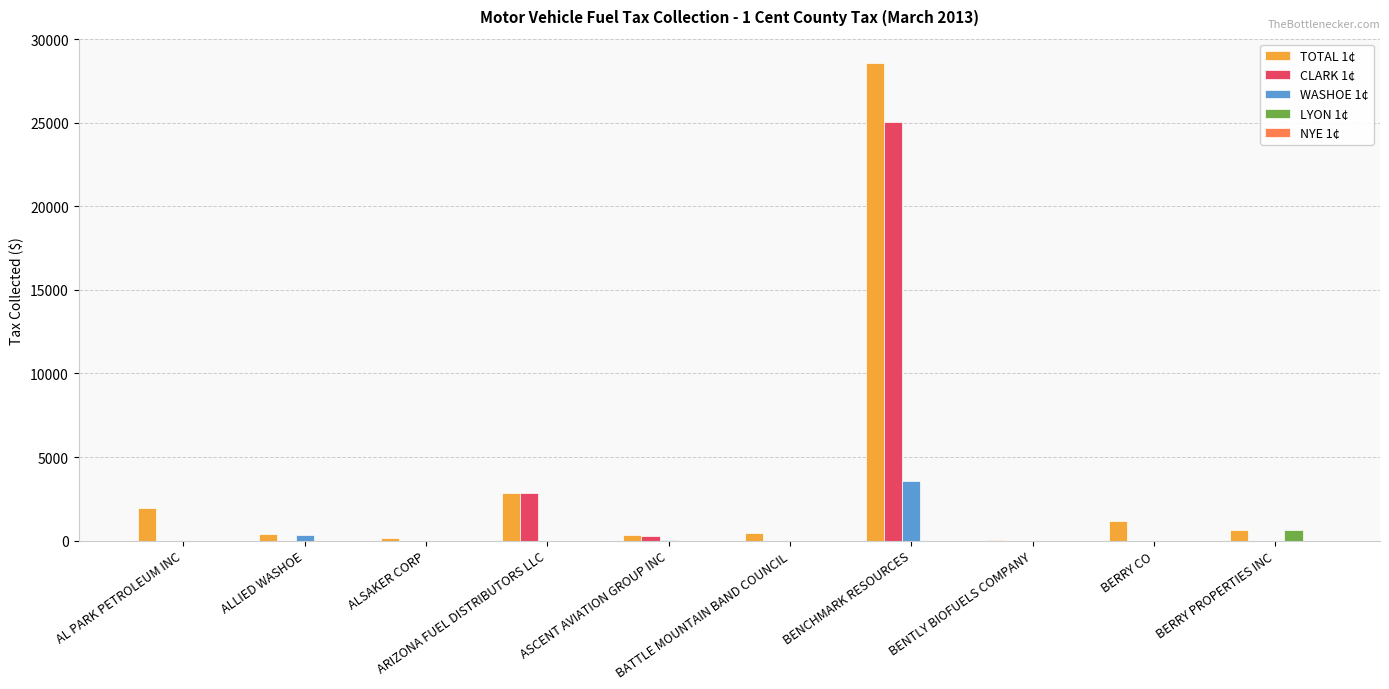

What is the sum of all WASHOE 1¢ values?

3896.6